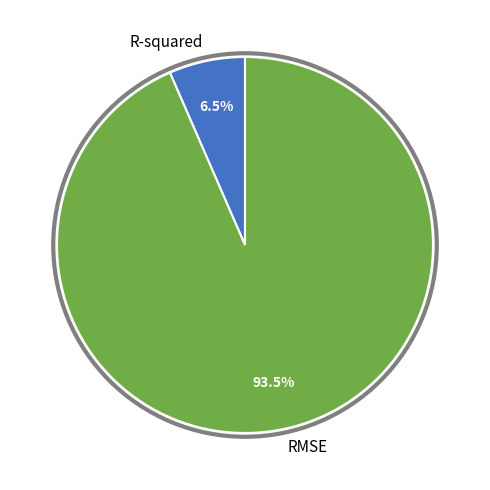

To the nearest percent, what is the average slice percentage?

50%